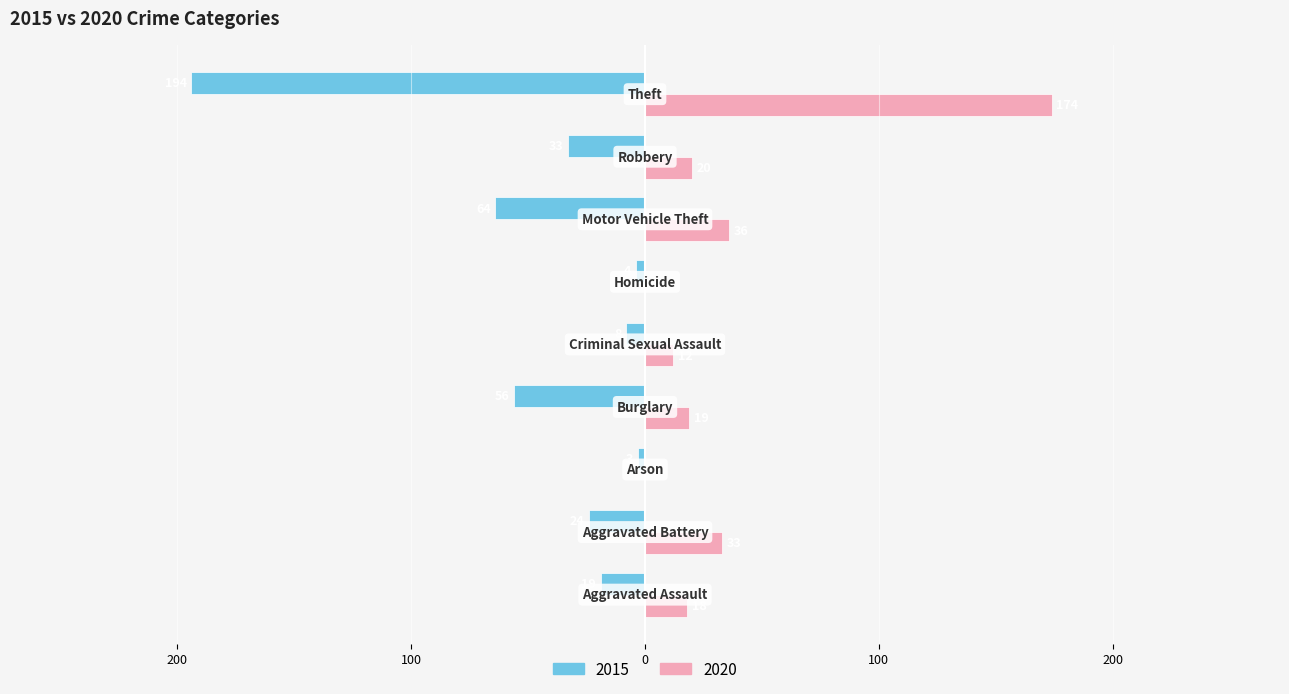

What is the difference between the second highest and second lowest values in the 2015 series?

60